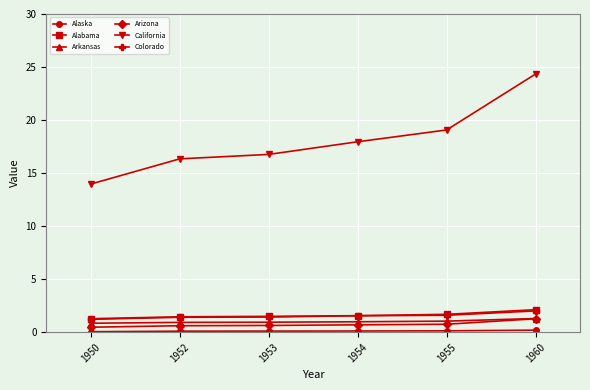

Is this an area chart (filled region under the line)?

No